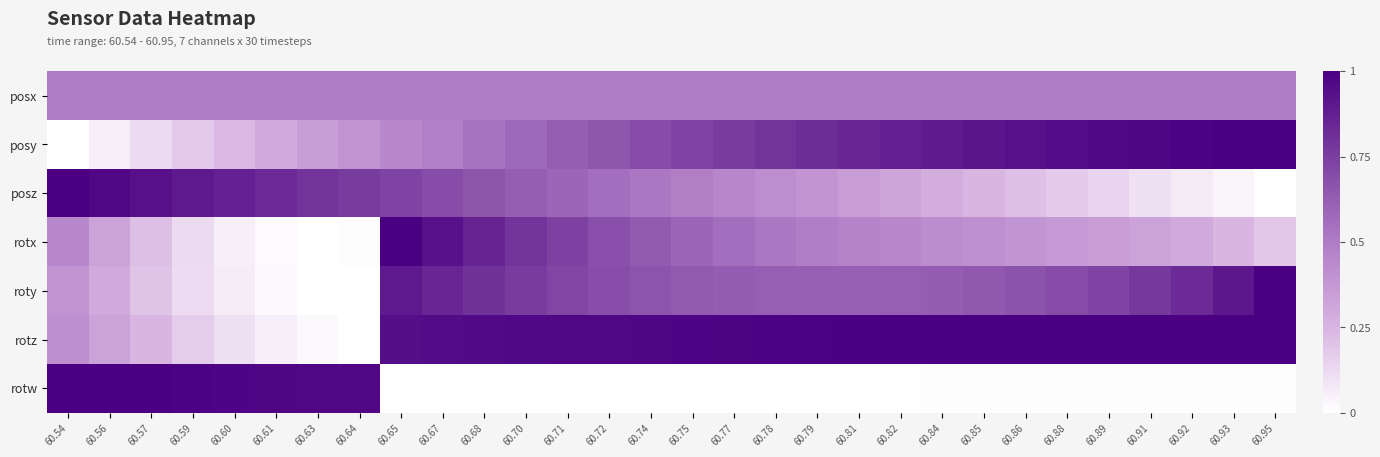

Reading left to right, what are all the values shown in this chart?

posx: 60.54=0.5	60.56=0.5	60.57=0.5	60.59=0.5	60.60=0.5	60.61=0.5	60.63=0.5	60.64=0.5	60.65=0.5	60.67=0.5	60.68=0.5	60.70=0.5	60.71=0.5	60.72=0.5	60.74=0.5	60.75=0.5	60.77=0.5	60.78=0.5	60.79=0.5	60.81=0.5	60.82=0.5	60.84=0.5	60.85=0.5	60.86=0.5	60.88=0.5	60.89=0.5	60.91=0.5	60.92=0.5	60.93=0.5	60.95=0.5
posy: 60.54=0.0	60.56=0.1	60.57=0.1	60.59=0.2	60.60=0.2	60.61=0.3	60.63=0.3	60.64=0.4	60.65=0.4	60.67=0.5	60.68=0.5	60.70=0.6	60.71=0.6	60.72=0.7	60.74=0.7	60.75=0.7	60.77=0.8	60.78=0.8	60.79=0.8	60.81=0.8	60.82=0.9	60.84=0.9	60.85=0.9	60.86=0.9	60.88=0.9	60.89=1.0	60.91=1.0	60.92=1.0	60.93=1.0	60.95=1.0
posz: 60.54=1.0	60.56=1.0	60.57=0.9	60.59=0.9	60.60=0.9	60.61=0.8	60.63=0.8	60.64=0.8	60.65=0.7	60.67=0.7	60.68=0.7	60.70=0.6	60.71=0.6	60.72=0.6	60.74=0.5	60.75=0.5	60.77=0.5	60.78=0.4	60.79=0.4	60.81=0.3	60.82=0.3	60.84=0.3	60.85=0.2	60.86=0.2	60.88=0.2	60.89=0.1	60.91=0.1	60.92=0.1	60.93=0.0	60.95=0.0
rotx: 60.54=0.4	60.56=0.3	60.57=0.2	60.59=0.1	60.60=0.1	60.61=0.0	60.63=0.0	60.64=0.0	60.65=1.0	60.67=0.9	60.68=0.9	60.70=0.8	60.71=0.7	60.72=0.7	60.74=0.6	60.75=0.6	60.77=0.6	60.78=0.5	60.79=0.5	60.81=0.5	60.82=0.4	60.84=0.4	60.85=0.4	60.86=0.4	60.88=0.4	60.89=0.3	60.91=0.3	60.92=0.3	60.93=0.2	60.95=0.2
roty: 60.54=0.4	60.56=0.3	60.57=0.2	60.59=0.1	60.60=0.1	60.61=0.0	60.63=0.0	60.64=0.0	60.65=0.9	60.67=0.8	60.68=0.8	60.70=0.8	60.71=0.7	60.72=0.7	60.74=0.7	60.75=0.6	60.77=0.6	60.78=0.6	60.79=0.6	60.81=0.6	60.82=0.6	60.84=0.6	60.85=0.6	60.86=0.7	60.88=0.7	60.89=0.7	60.91=0.8	60.92=0.8	60.93=0.9	60.95=1.0
rotz: 60.54=0.4	60.56=0.3	60.57=0.2	60.59=0.2	60.60=0.1	60.61=0.1	60.63=0.0	60.64=0.0	60.65=0.9	60.67=1.0	60.68=1.0	60.70=1.0	60.71=1.0	60.72=1.0	60.74=1.0	60.75=1.0	60.77=1.0	60.78=1.0	60.79=1.0	60.81=1.0	60.82=1.0	60.84=1.0	60.85=1.0	60.86=1.0	60.88=1.0	60.89=1.0	60.91=1.0	60.92=1.0	60.93=1.0	60.95=1.0
rotw: 60.54=1.0	60.56=1.0	60.57=1.0	60.59=1.0	60.60=1.0	60.61=1.0	60.63=1.0	60.64=1.0	60.65=0.0	60.67=0.0	60.68=0.0	60.70=0.0	60.71=0.0	60.72=0.0	60.74=0.0	60.75=0.0	60.77=0.0	60.78=0.0	60.79=0.0	60.81=0.0	60.82=0.0	60.84=0.0	60.85=0.0	60.86=0.0	60.88=0.0	60.89=0.0	60.91=0.0	60.92=0.0	60.93=0.0	60.95=0.0